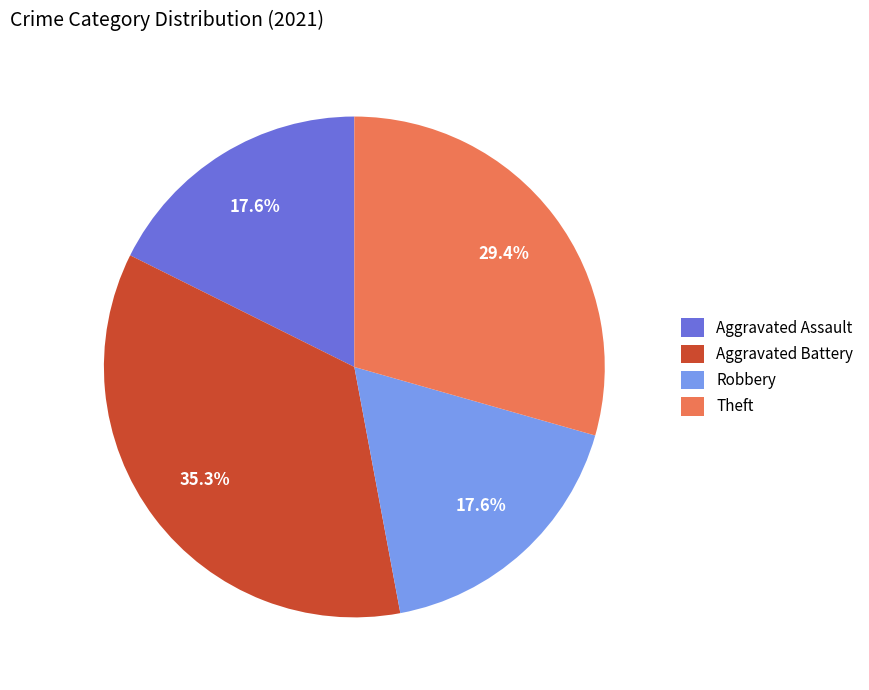

Which category has the biggest portion of the pie?

Aggravated Battery